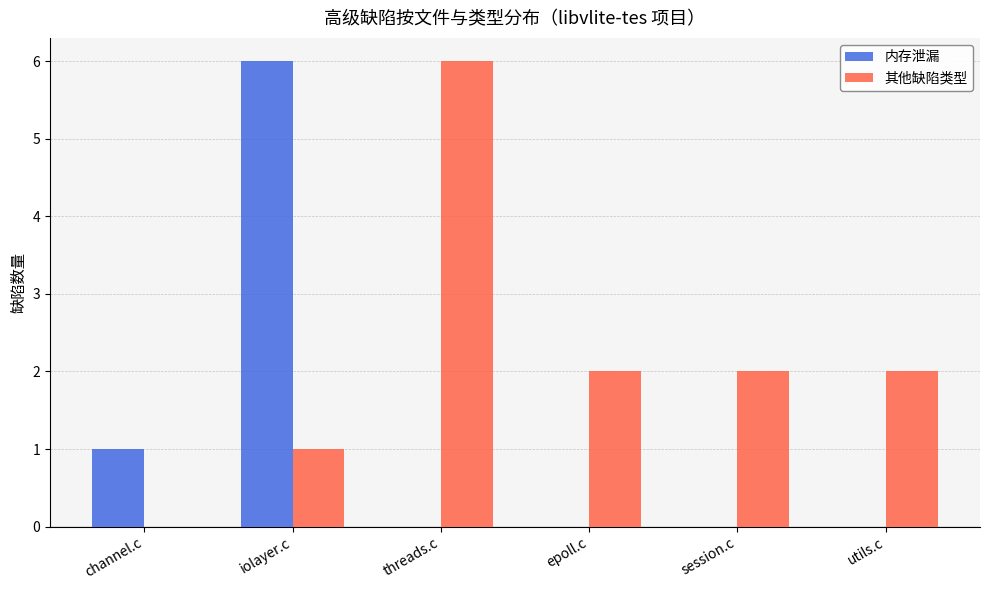

Which series has the largest total across all categories?

其他缺陷类型